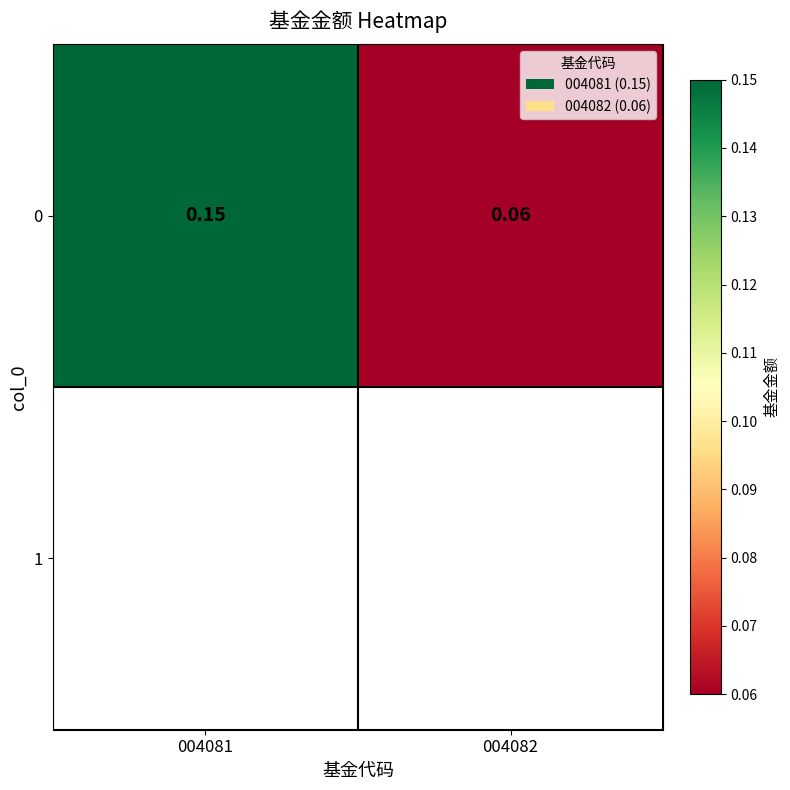

List the labels in order of value, smallest first.

004082, 004081